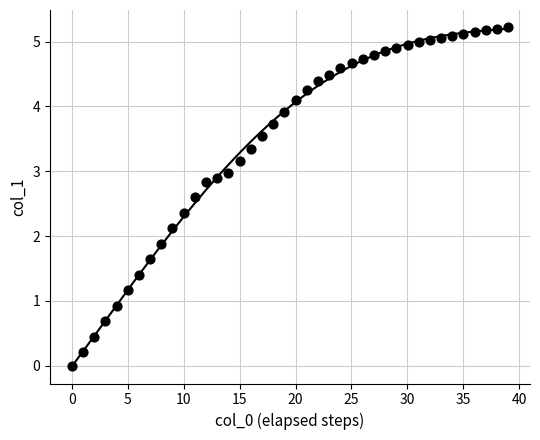

What is the range of X values (max minus min)?

39.0